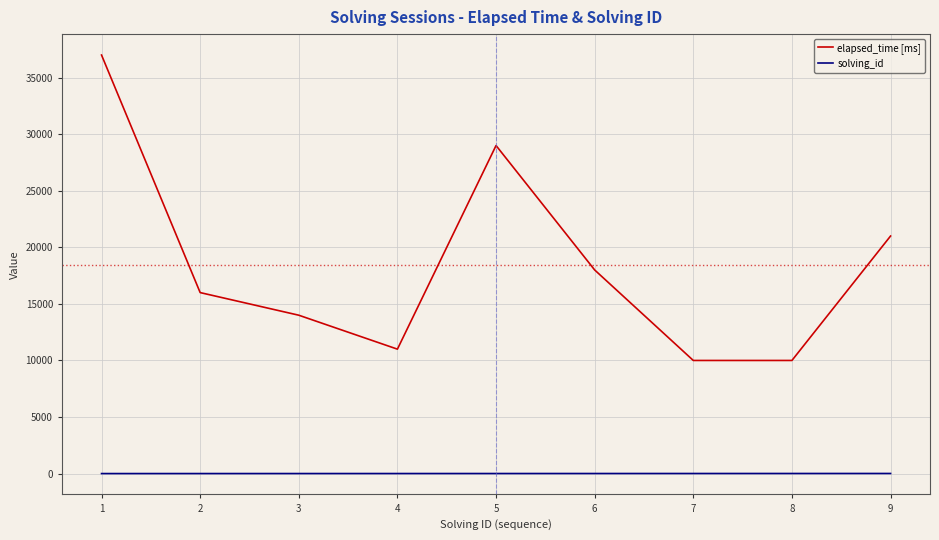

Rank the series by their average value, from lowest to highest.

solving_id, elapsed_time [ms]